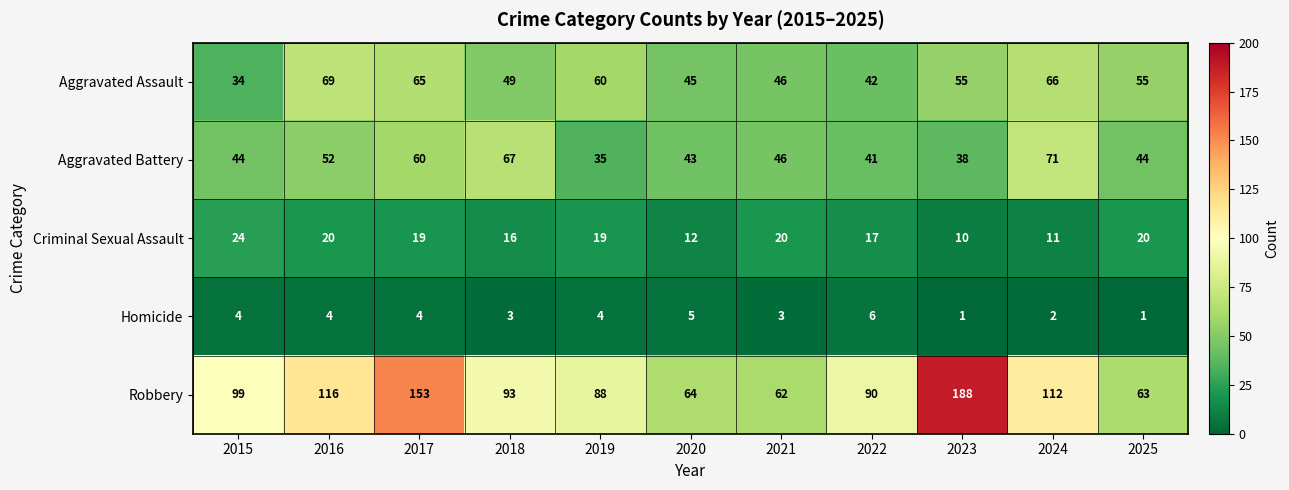

Between 2022 and 2024, which series saw the biggest shift?

Aggravated Battery